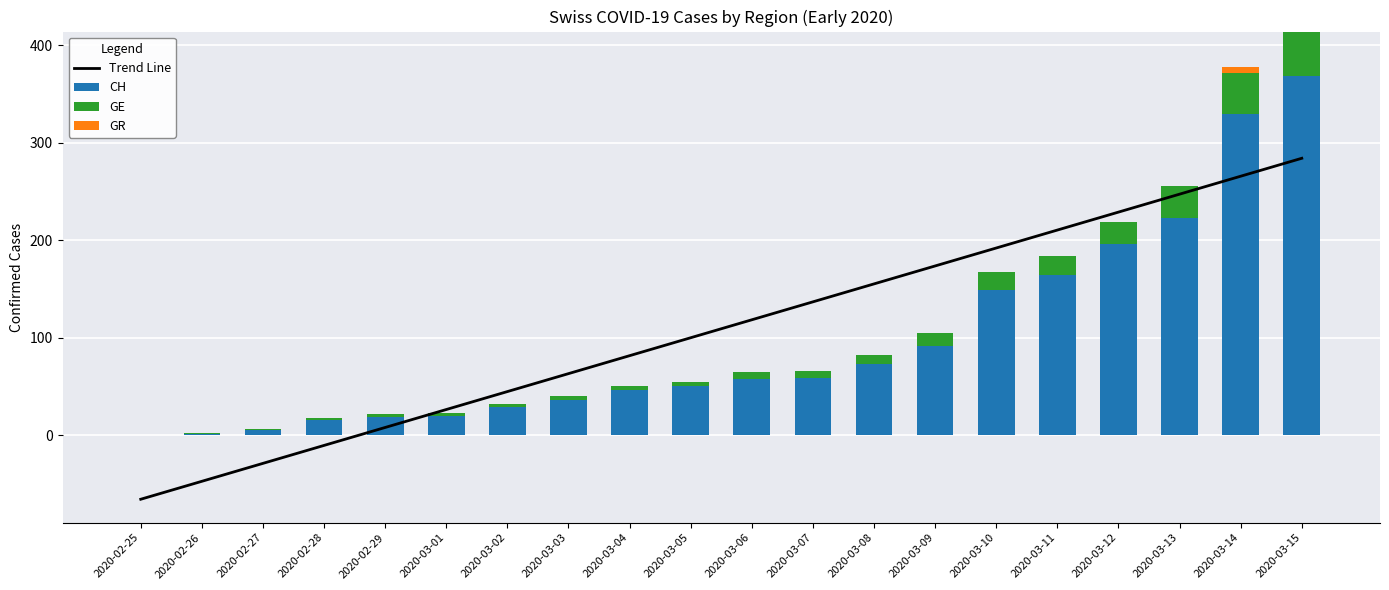

The value of Trend Line at 2020-03-07 is 199.5. True or false?

False